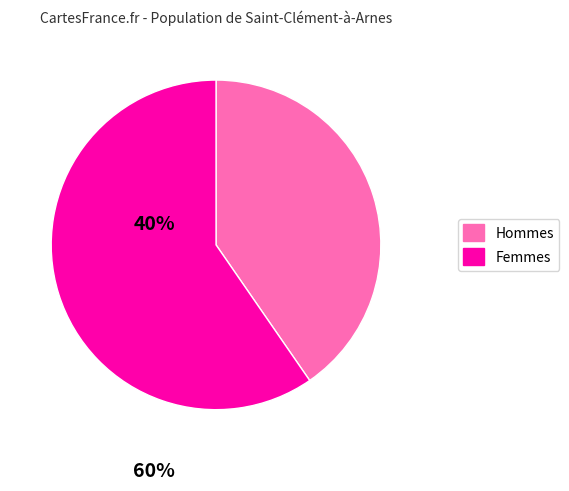

Is there a majority slice in this chart?

Yes